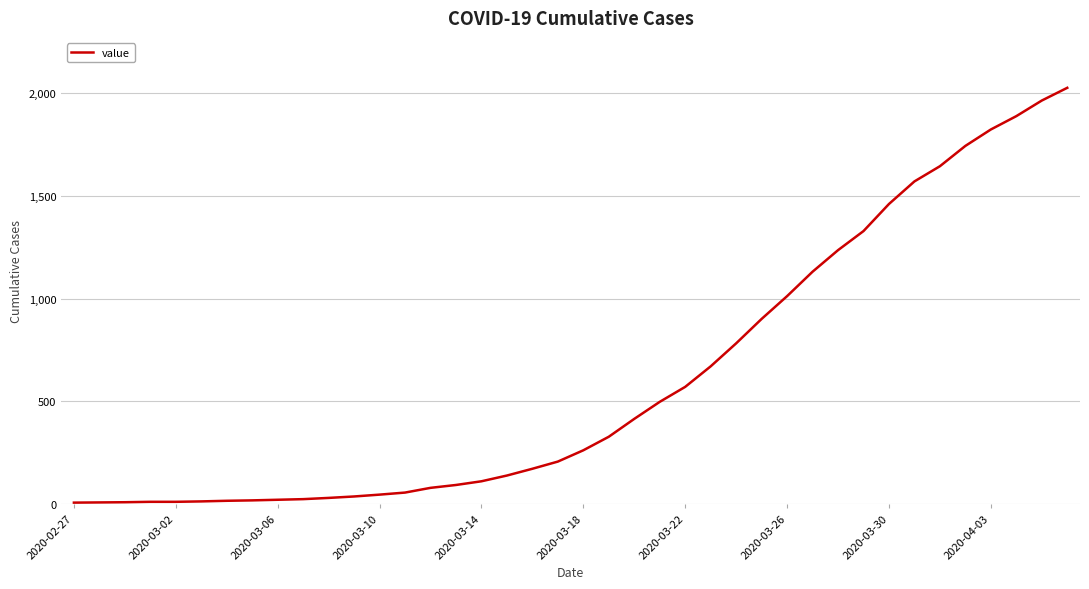

What is the greatest value displayed?

2027